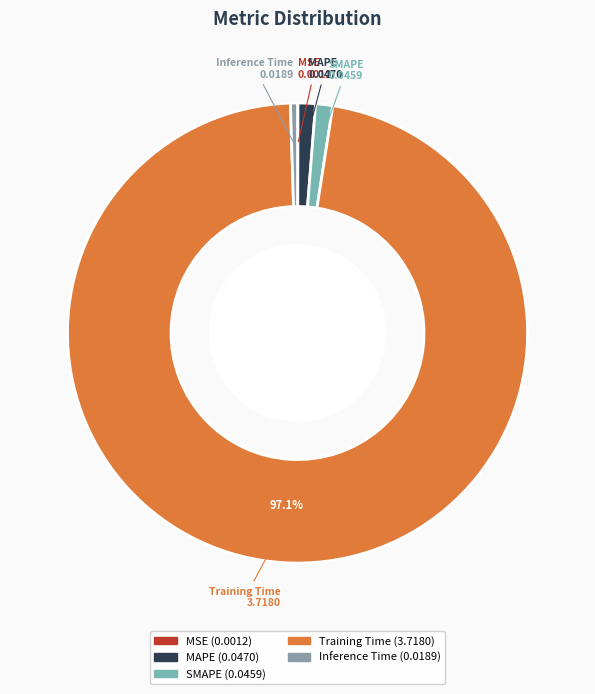

Which slice is the largest?

Training Time